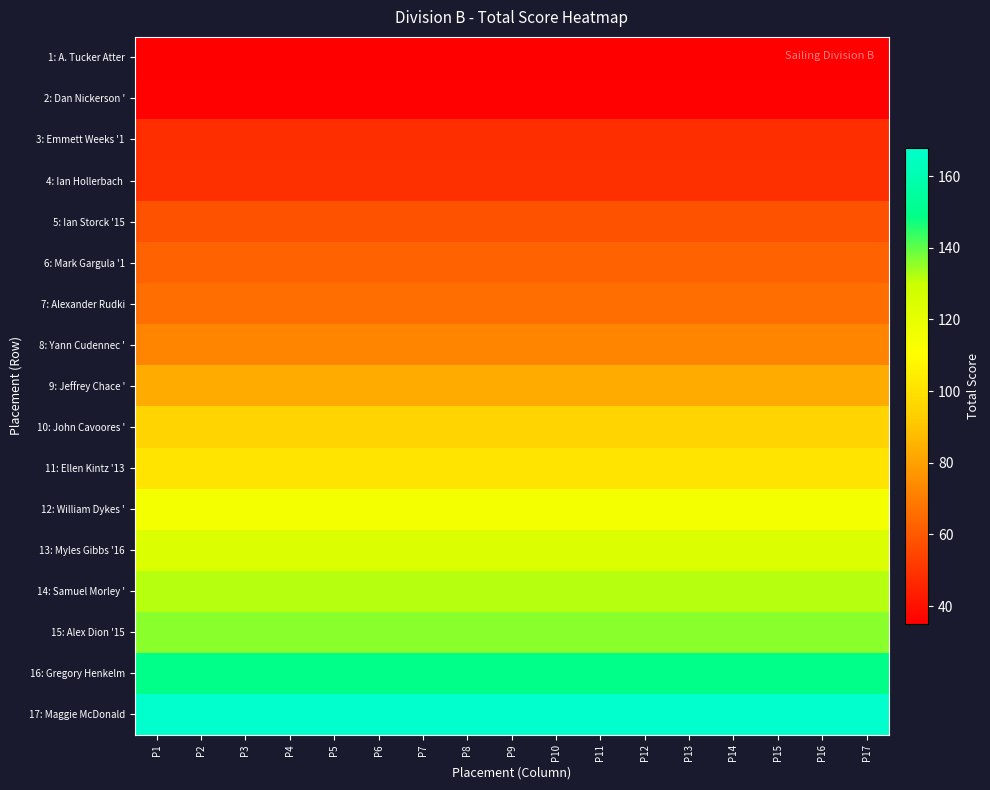

Between P7 and P2, which is larger?

P7